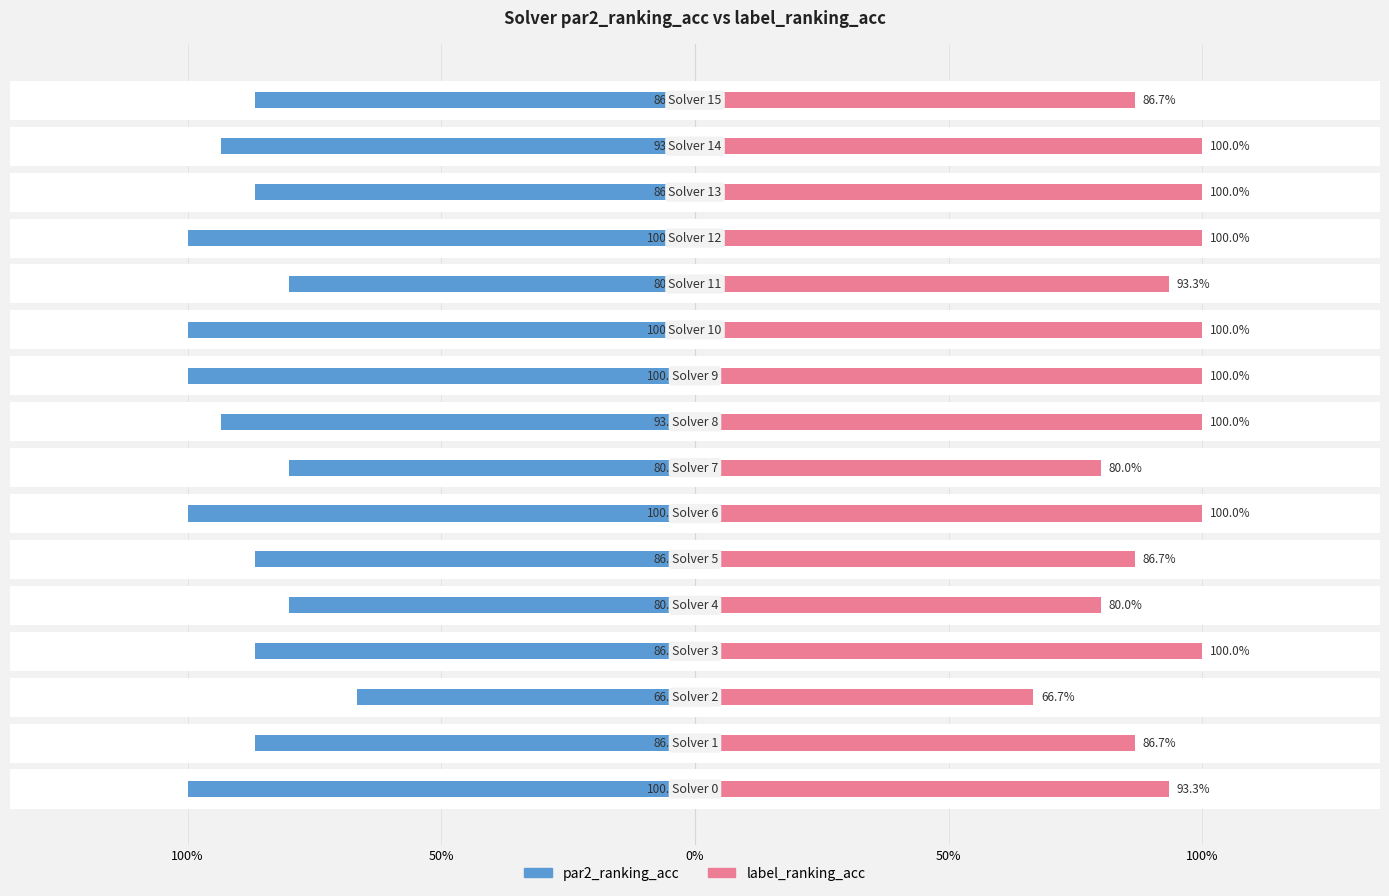

Are the bars grouped side by side (vs. stacked)?

Yes